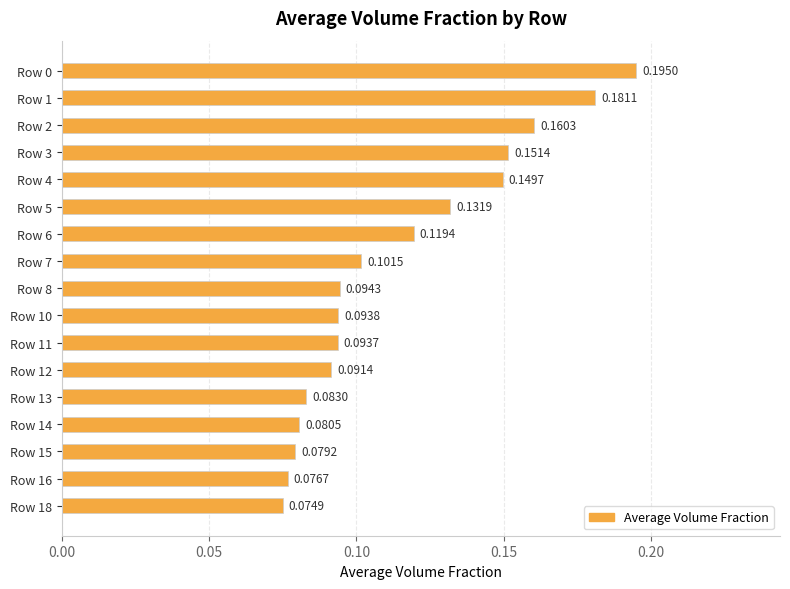

What is the sum of all values?

2.0